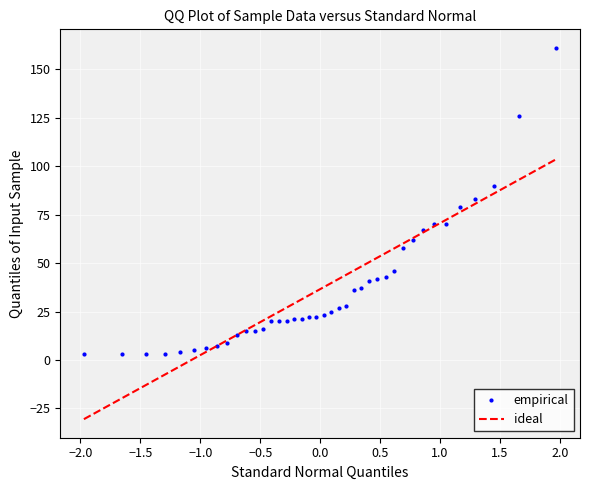

What is the lowest value of the ideal series?

-30.5